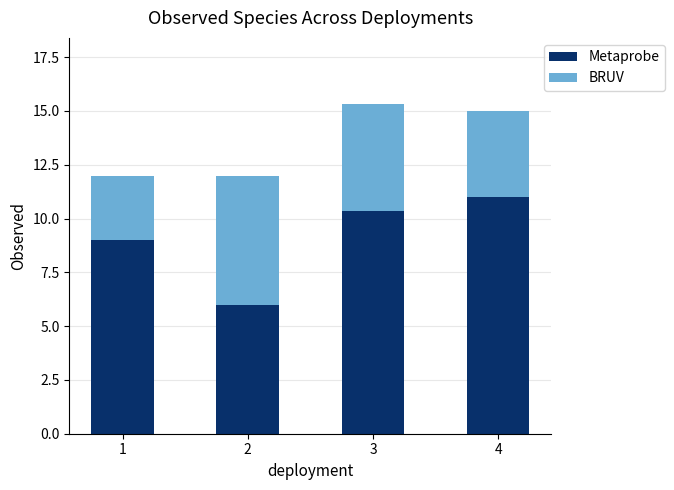

How many distinct data groups are displayed?

2